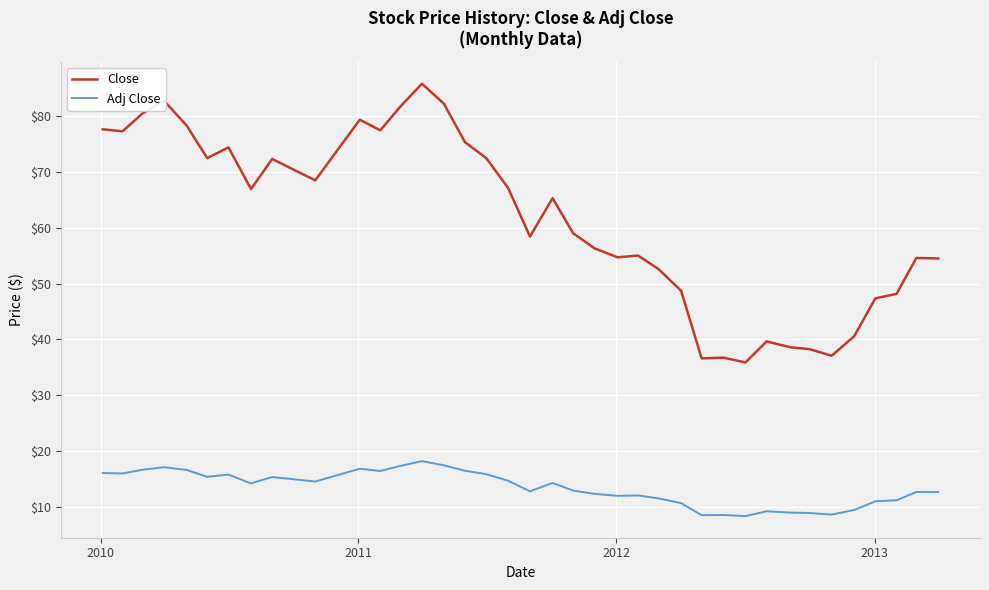

What is the smallest value displayed?

8.3